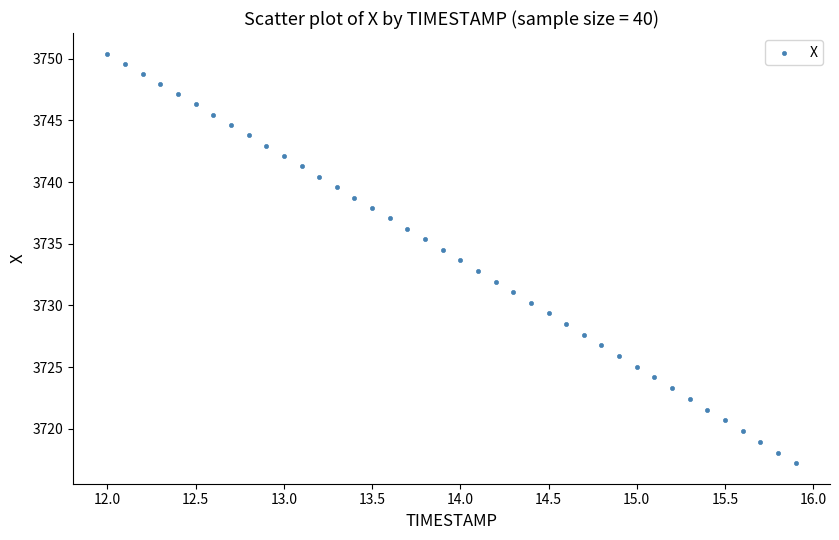

What is the range of Y values (max minus min)?

33.2